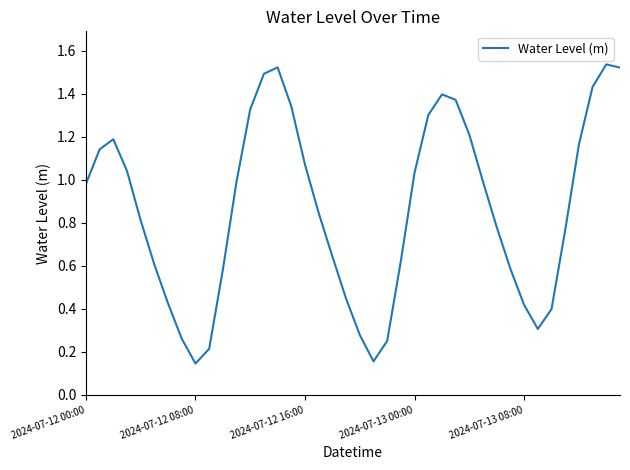

Count the number of categories in the chart.

40